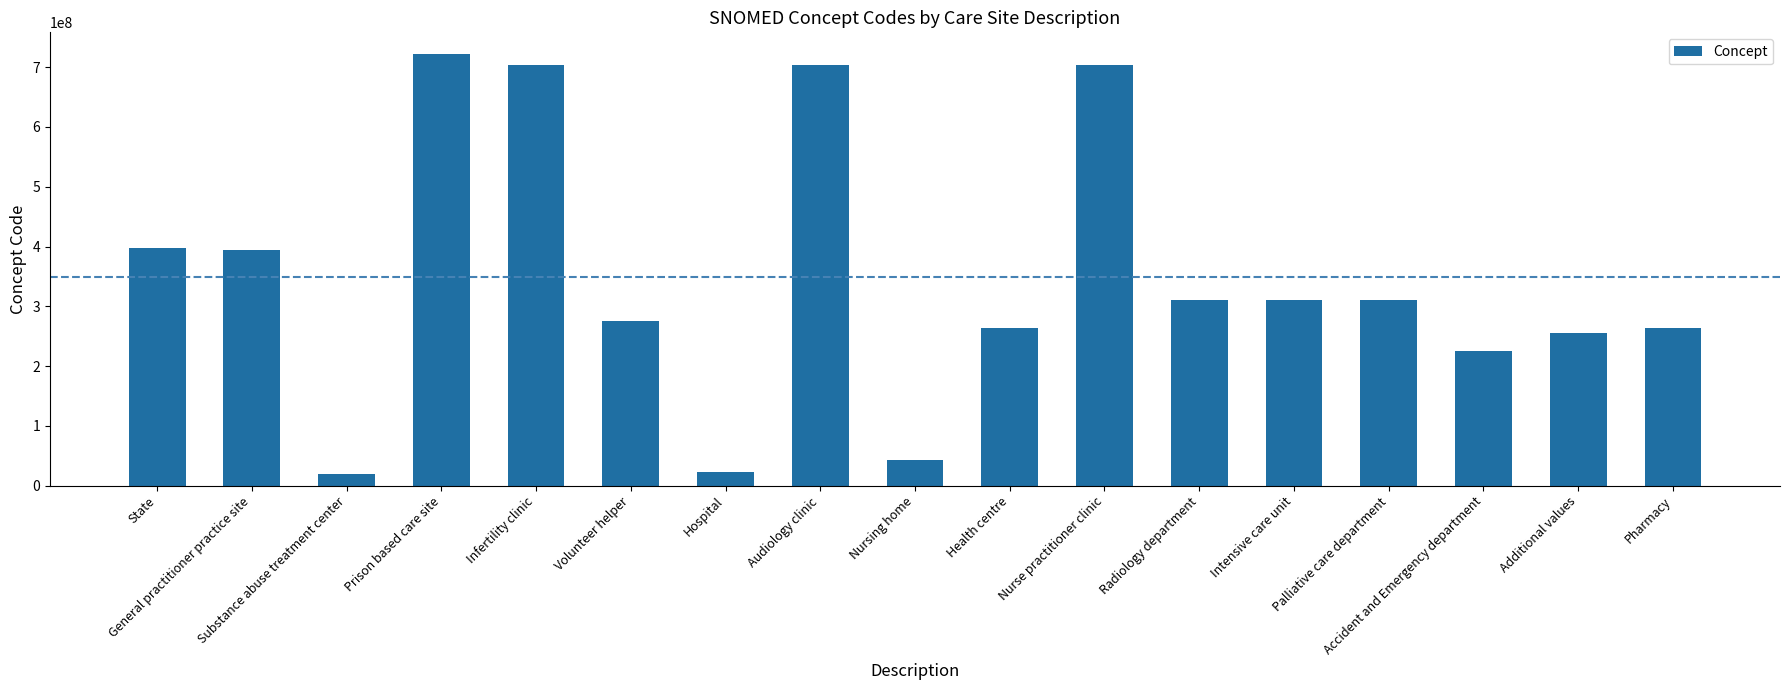

What is the sum of the values at Hospital and Intensive care unit?

332136010